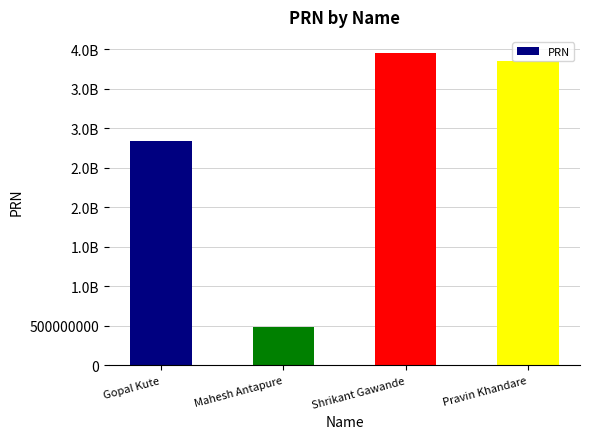

What is the value of the 1st bar from the left?

2837494633